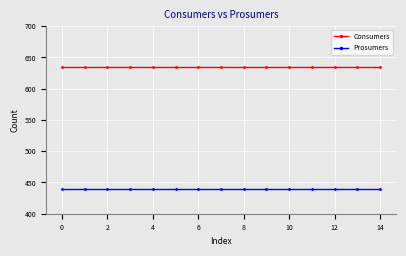

What is the value of the Consumers point at the 12th from the left?

635